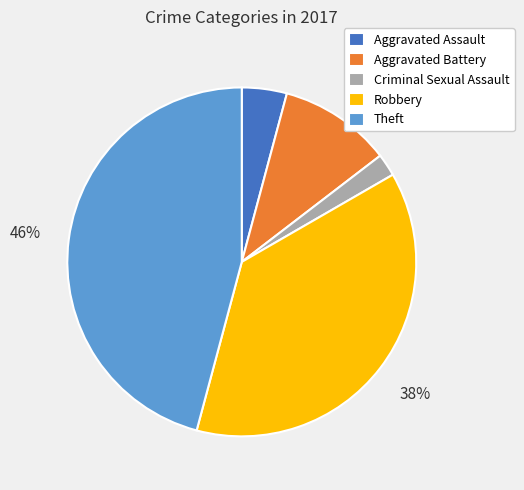

Is there any slice that represents more than half of the pie?

No